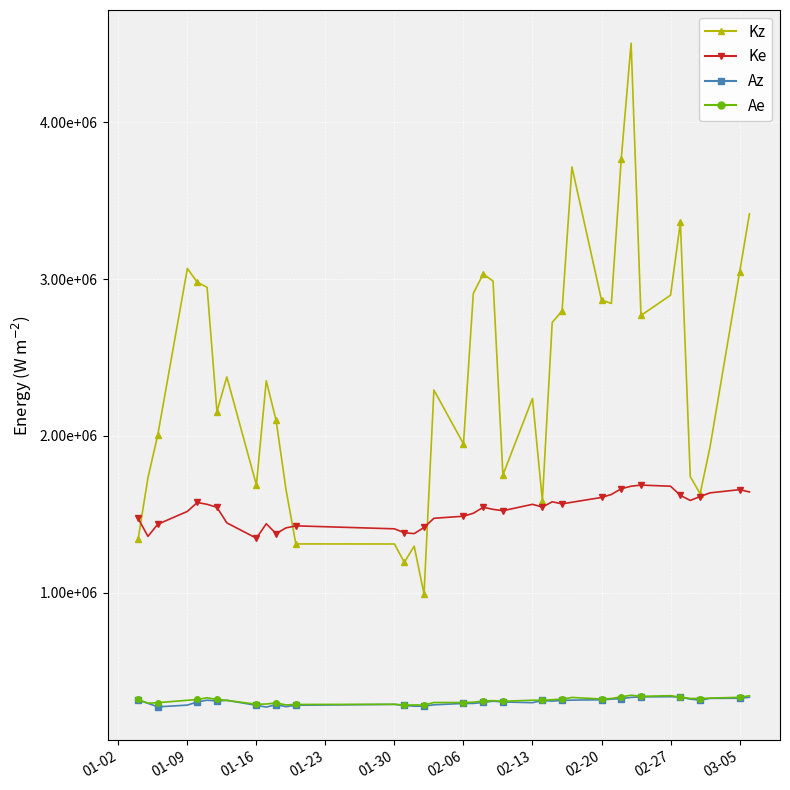

Does the chart have visible grid lines?

Yes